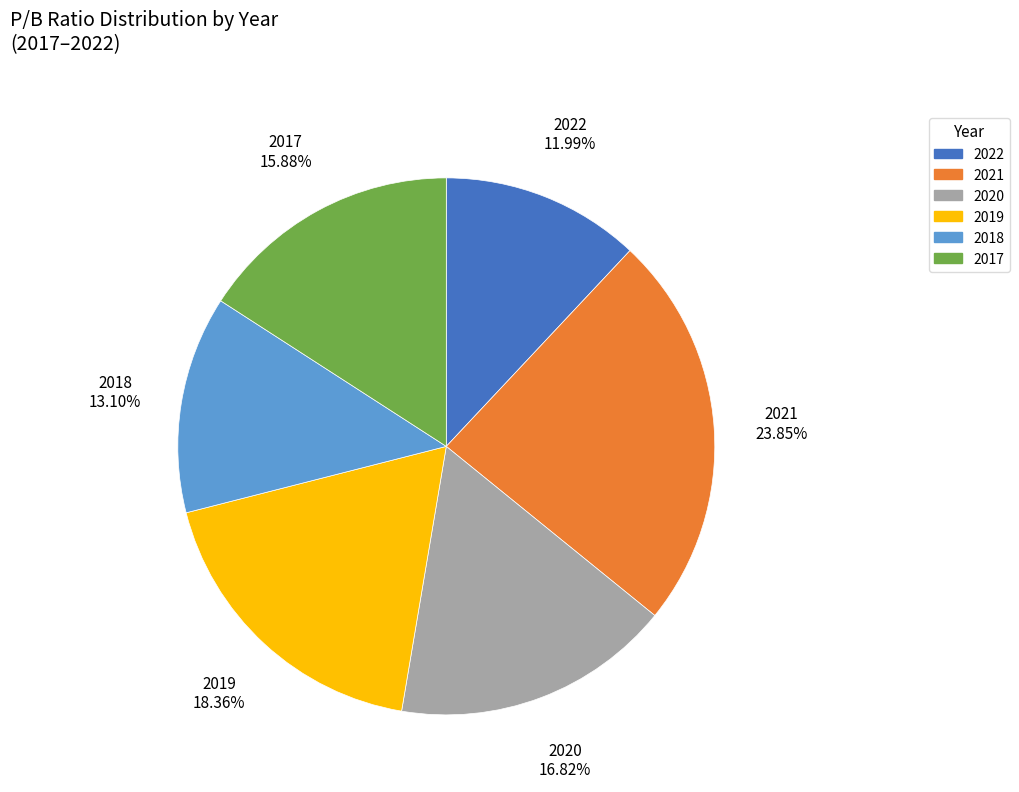

How many slices are in this pie chart?

6